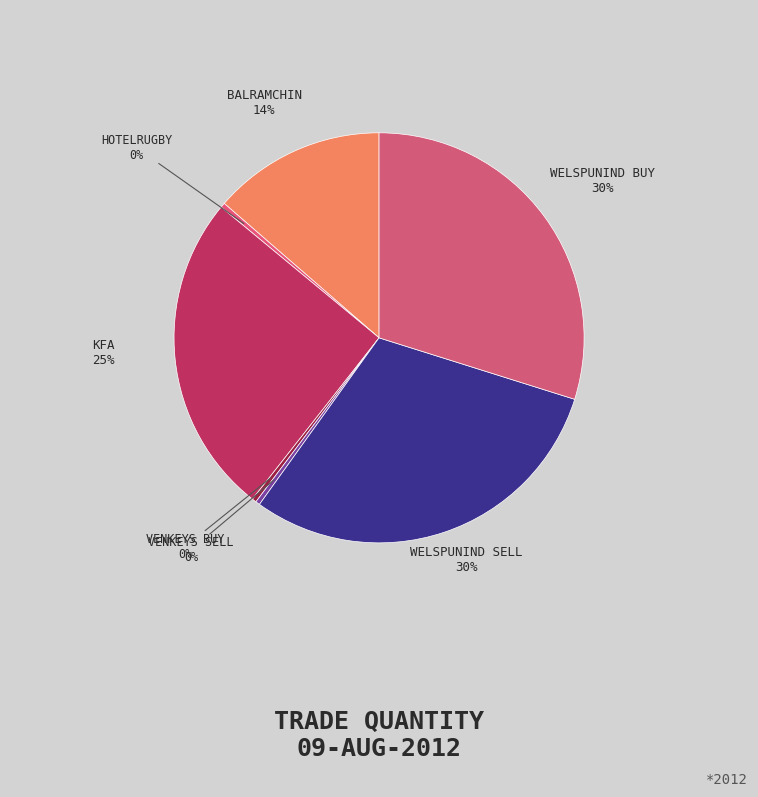

How many slices are in this pie chart?

7